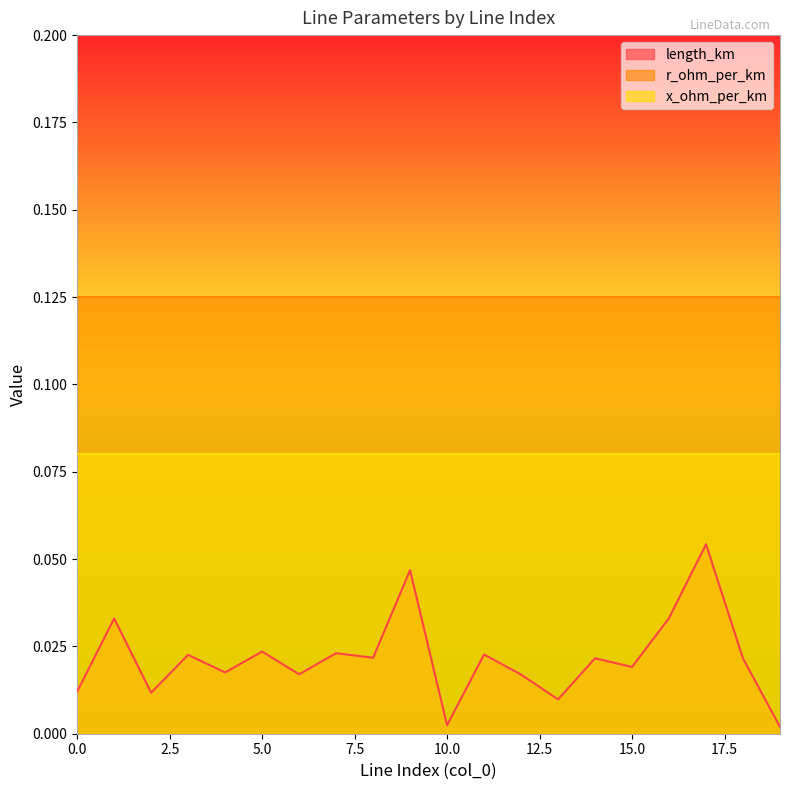

List the series in order of their overall mean, highest first.

r_ohm_per_km, x_ohm_per_km, length_km